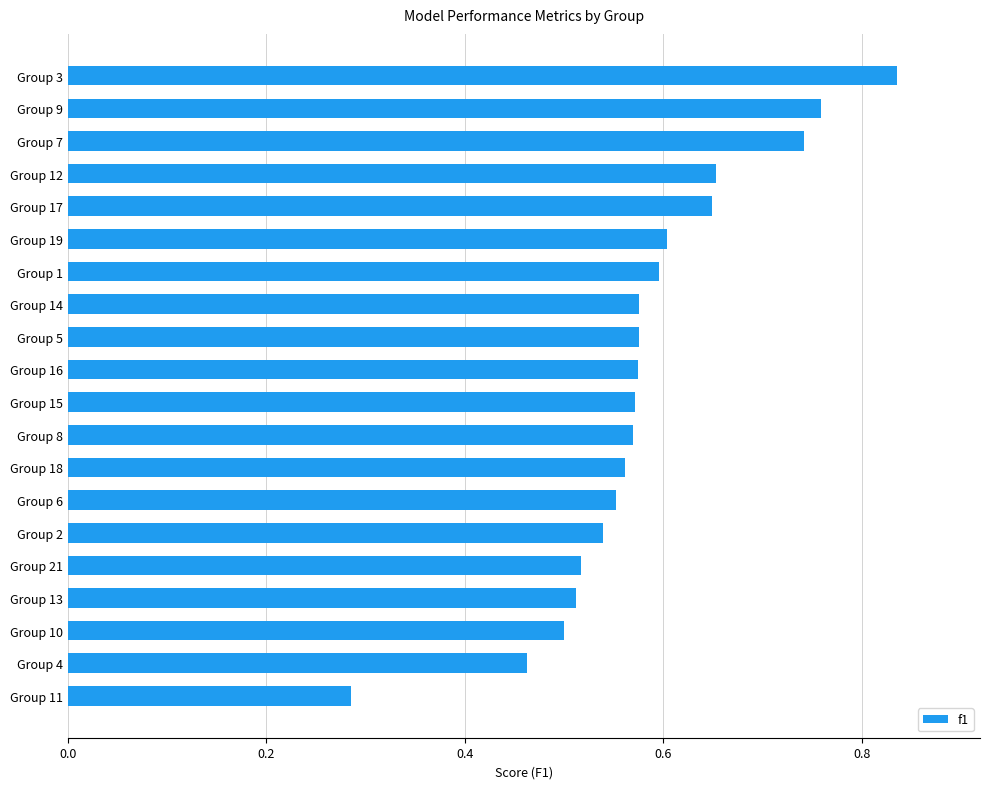

The chart shows a value of 0.6 at Group 5. True or false?

True